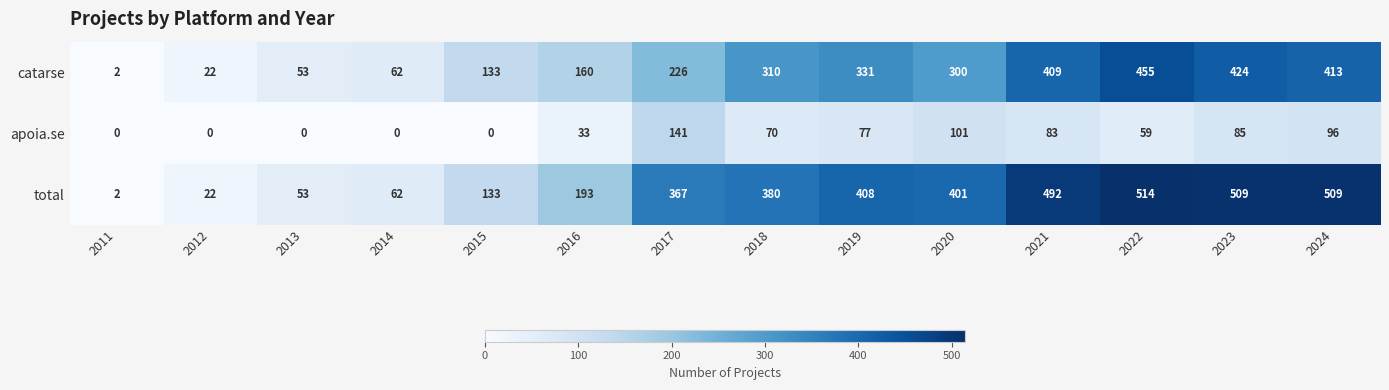

Is it true that total equals 214 at 2023?

False